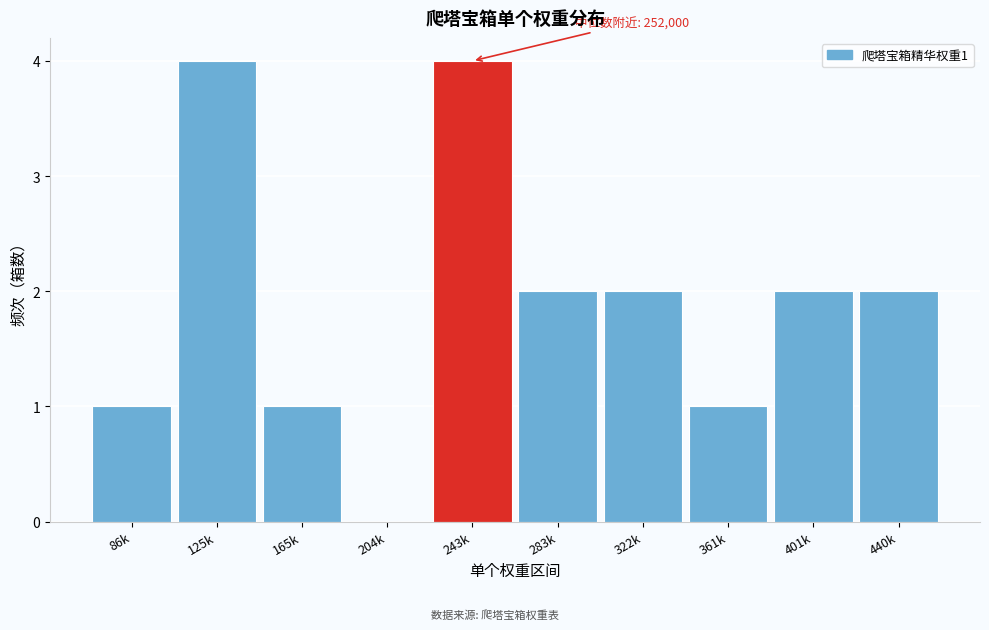

Reading left to right, extract all data points from this chart.

86k=1	125k=4	165k=1	204k=0	243k=4	283k=2	322k=2	361k=1	401k=2	440k=2